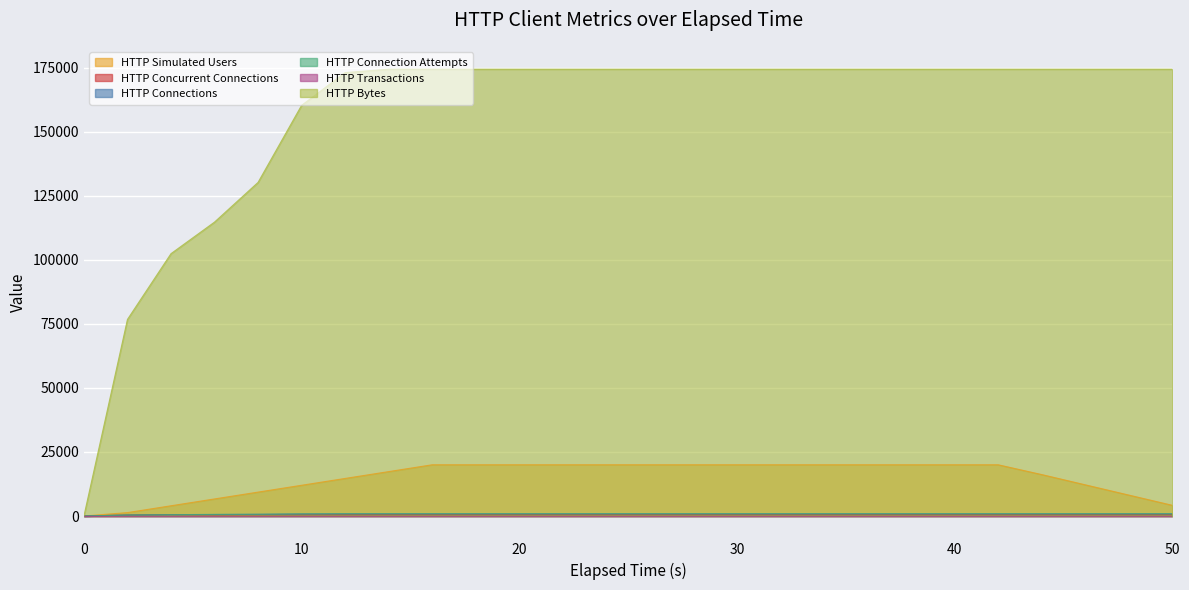

Which series has the largest total across all categories?

HTTP Bytes